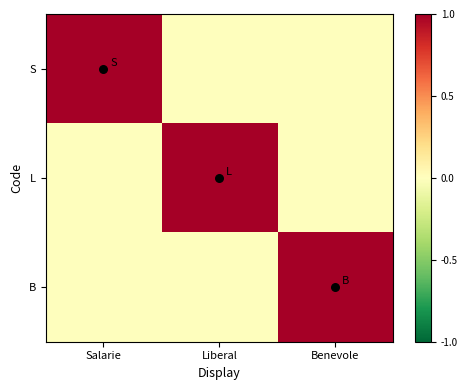

Reading left to right, transcribe all the data shown in this chart.

S: Salarie=1	Liberal=0	Benevole=0
L: Salarie=0	Liberal=1	Benevole=0
B: Salarie=0	Liberal=0	Benevole=1